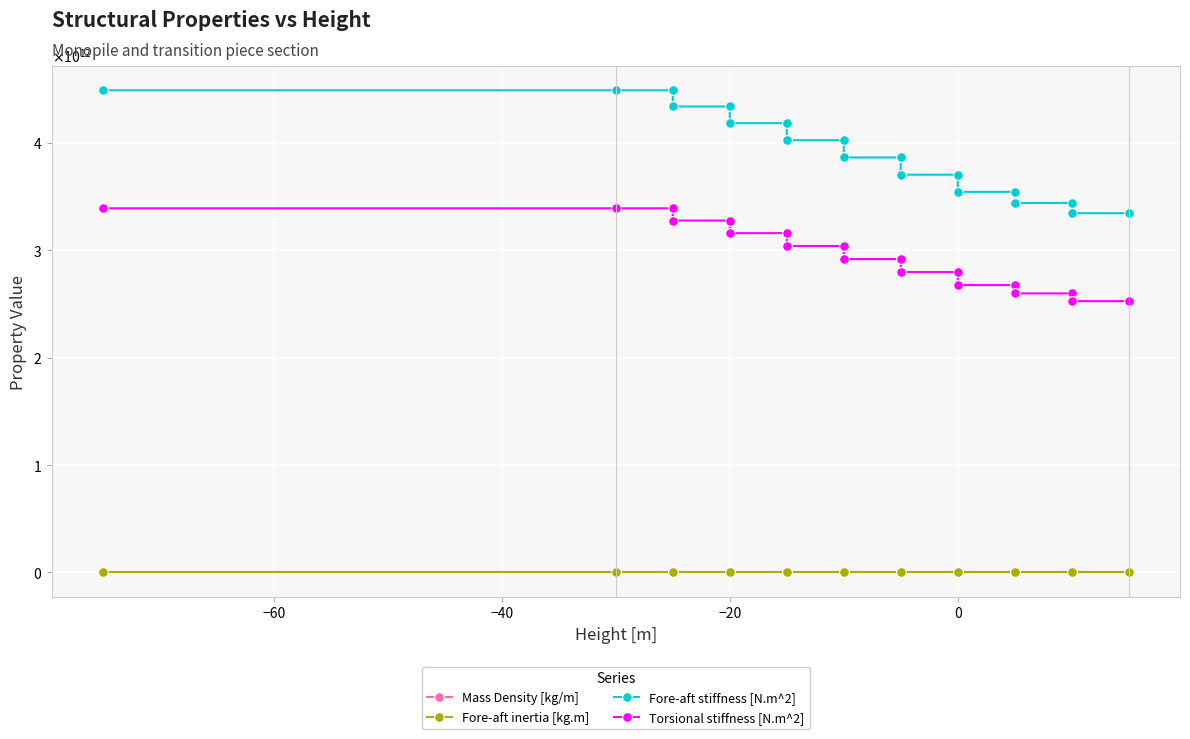

What is the average value of the Fore-aft inertia [kg.m] series?

147334.1